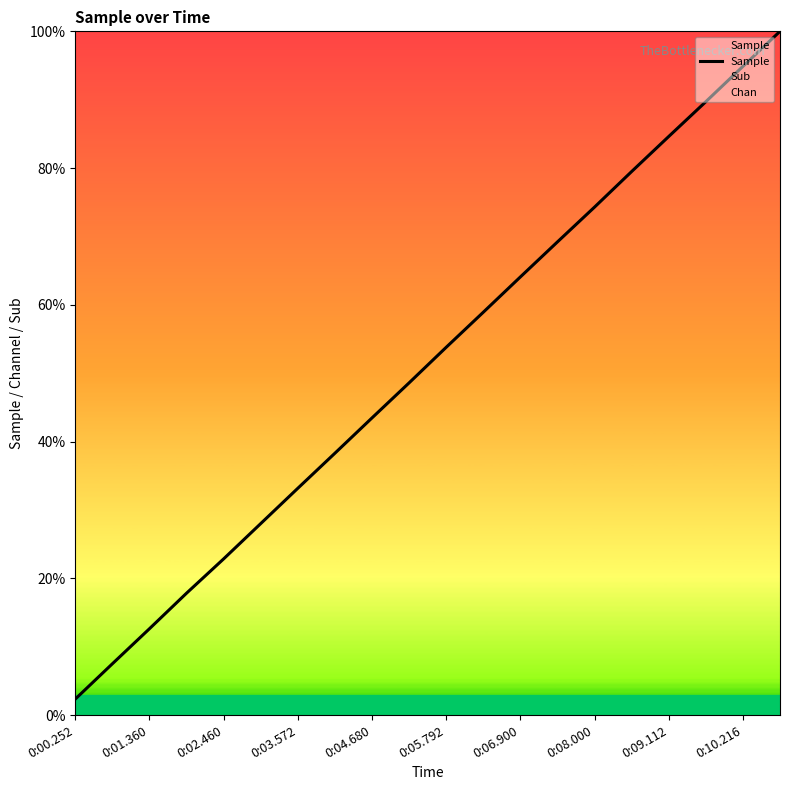

Does the chart have visible grid lines?

No